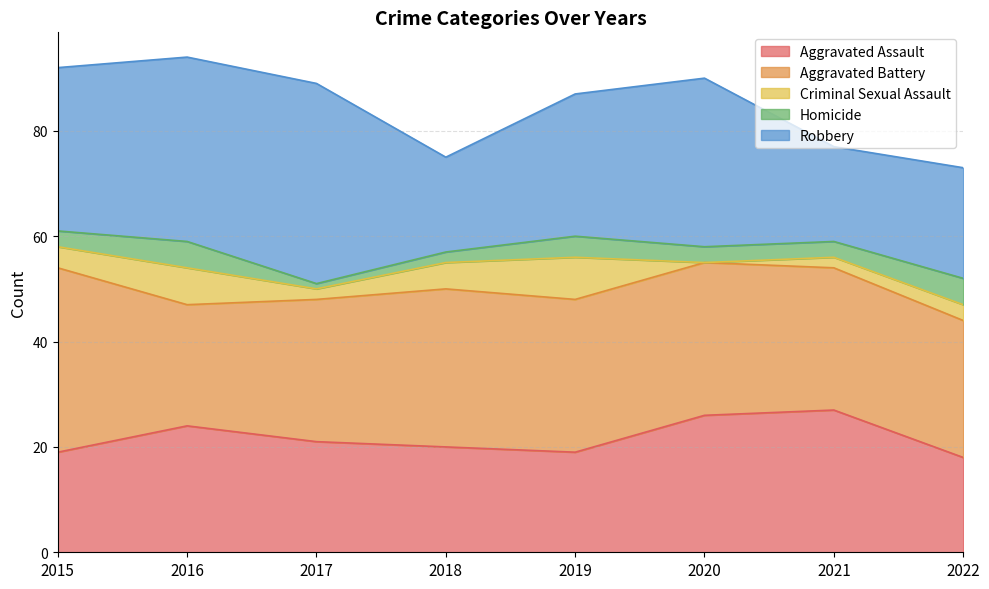

True or false: Aggravated Battery has a value of 18 at 2022.

False